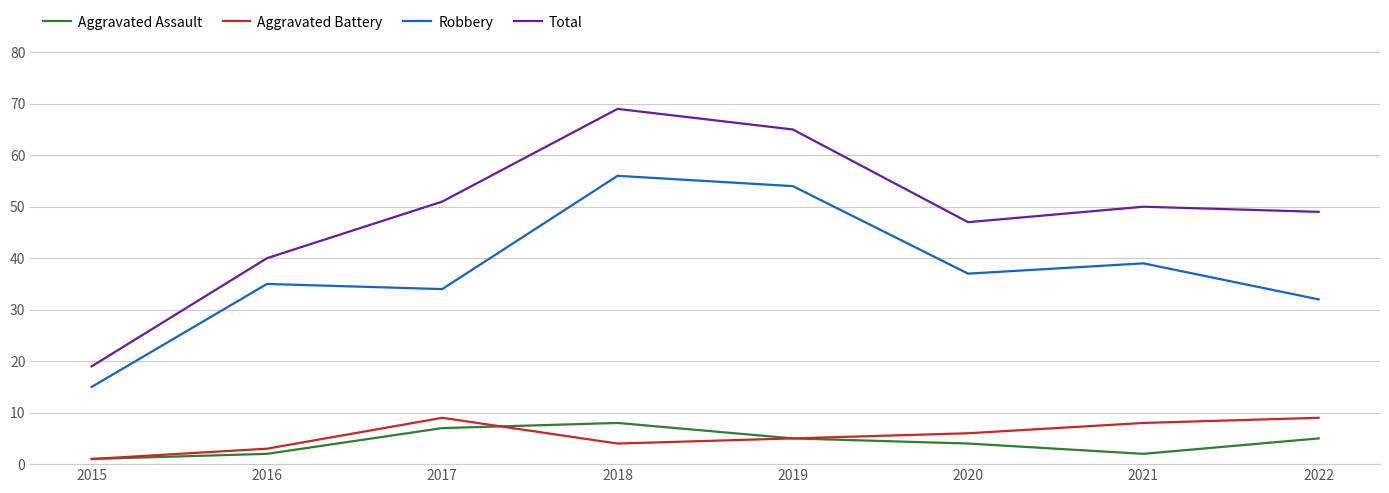

What is the highest value of the Robbery series?

56